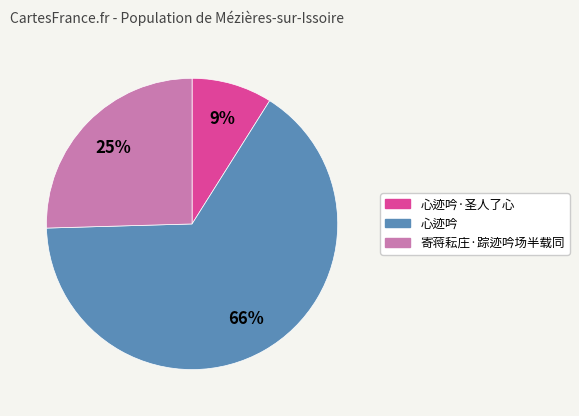

To the nearest percent, what is the average slice percentage?

33%